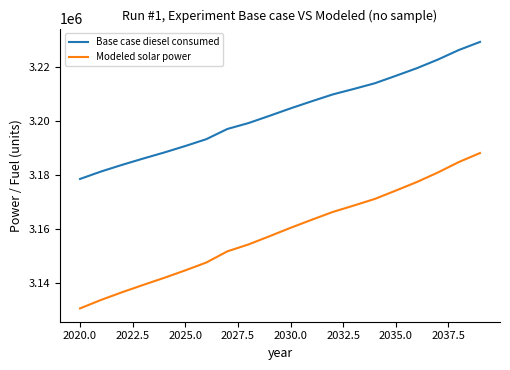

True or false: Base case diesel consumed and Modeled solar power intersect in this chart.

False